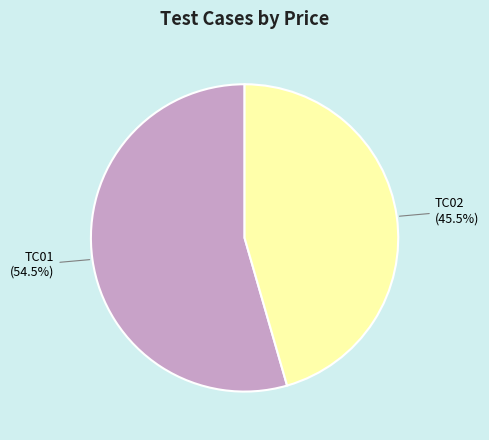

Is it true that TC02 is 52% of the pie?

False